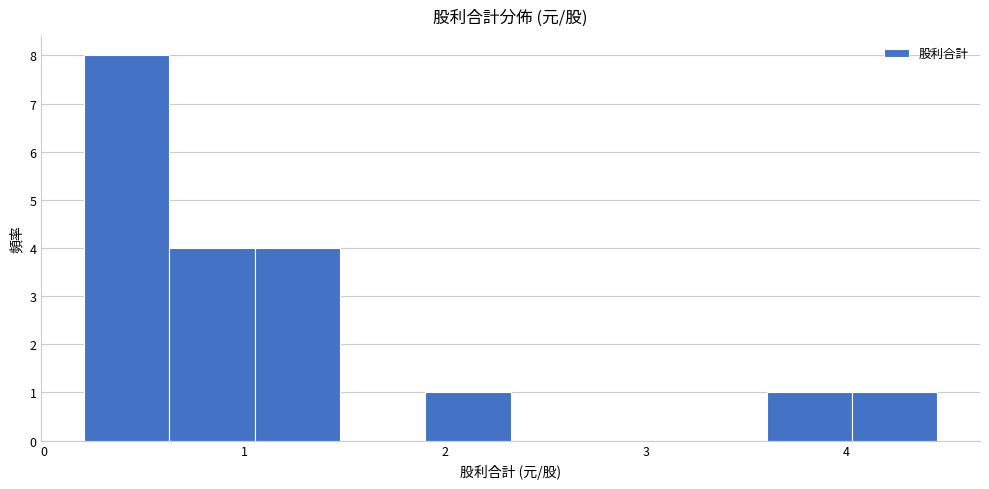

Over which range of the x-axis is the bar tallest?

0.2 to 0.6